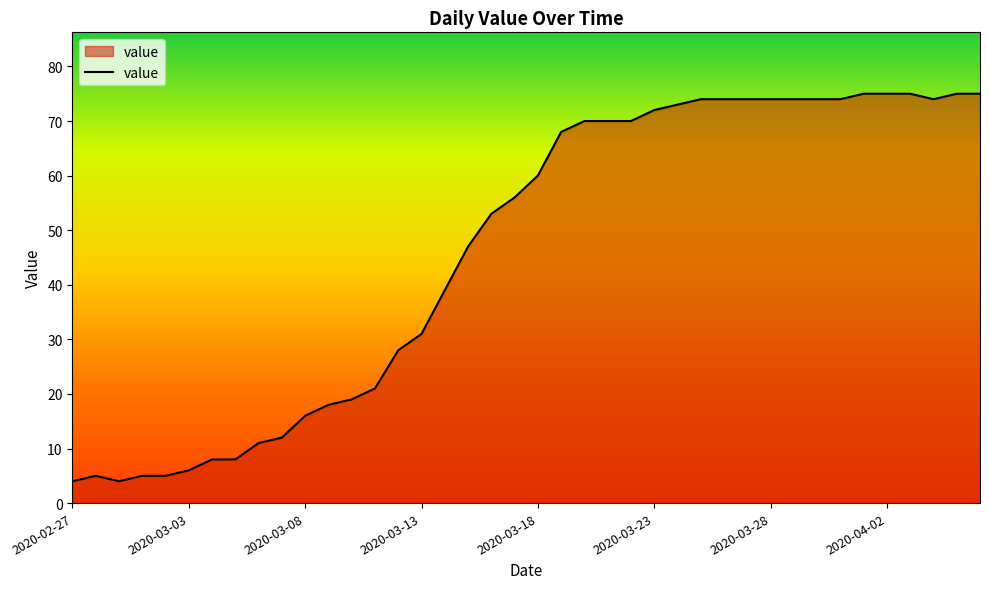

What is the greatest value displayed?

75